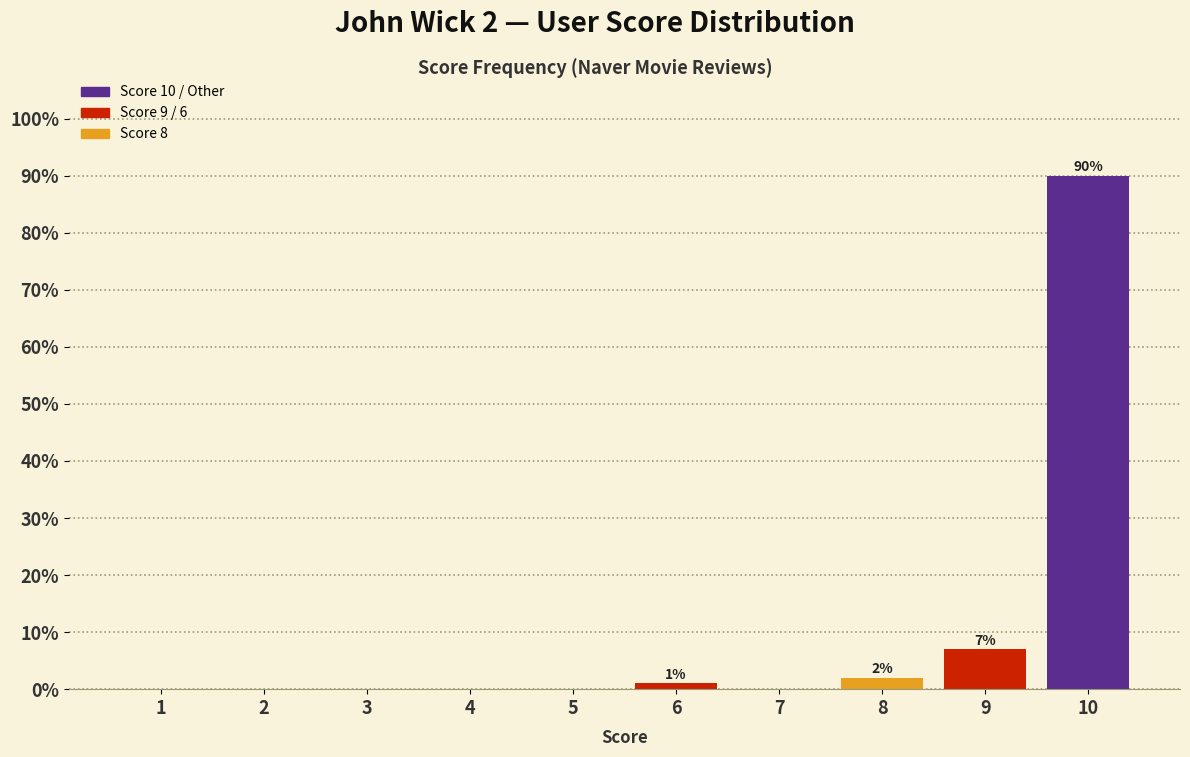

Reading left to right, list all the values displayed in this chart.

1=0.0	2=0.0	3=0.0	4=0.0	5=0.0	6=1.0	7=0.0	8=2.0	9=7.0	10=90.0